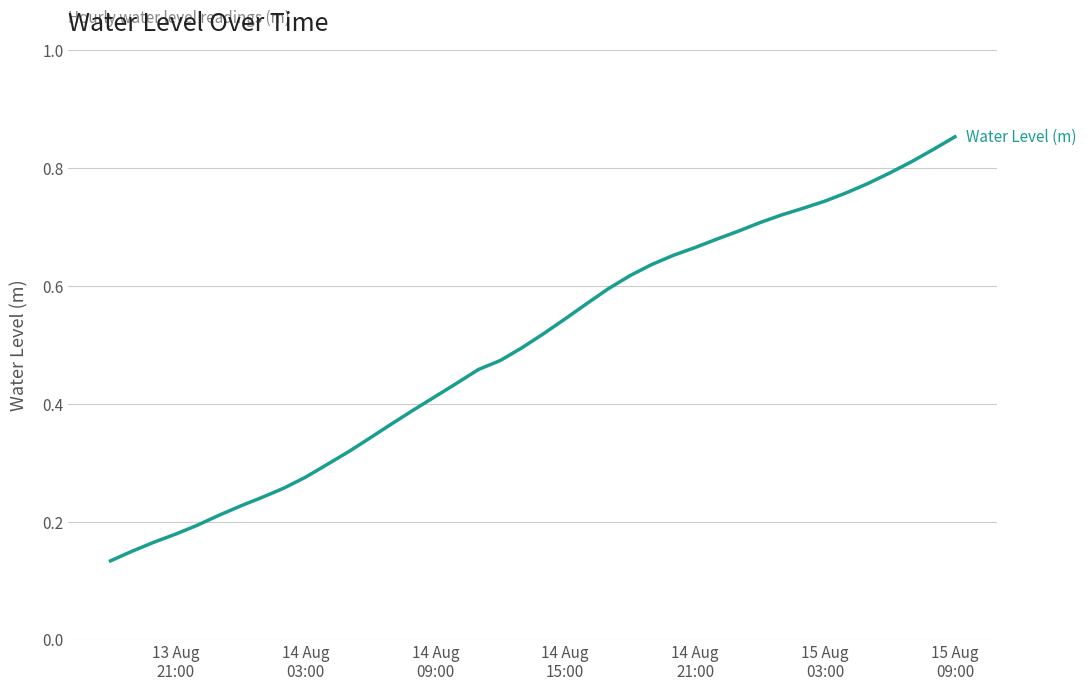

What is the value of the 36th point from the left?

0.8